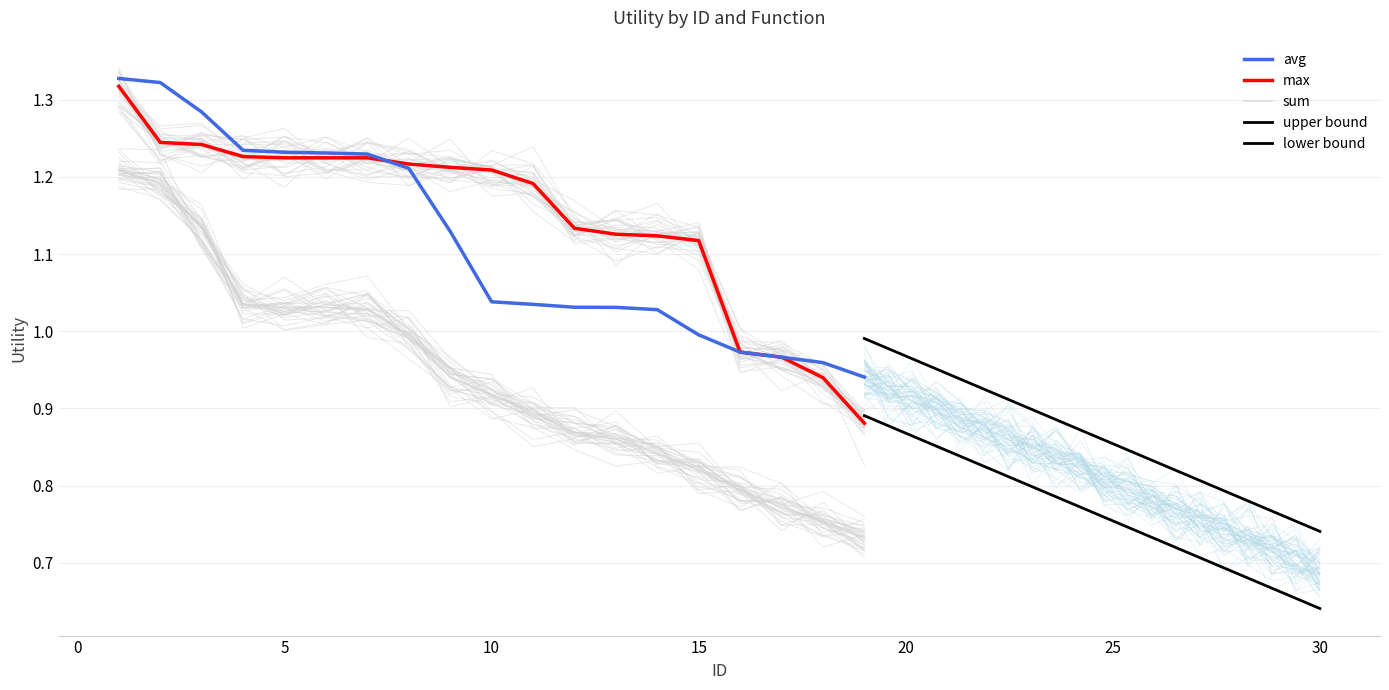

True or false: avg and sum intersect in this chart.

False